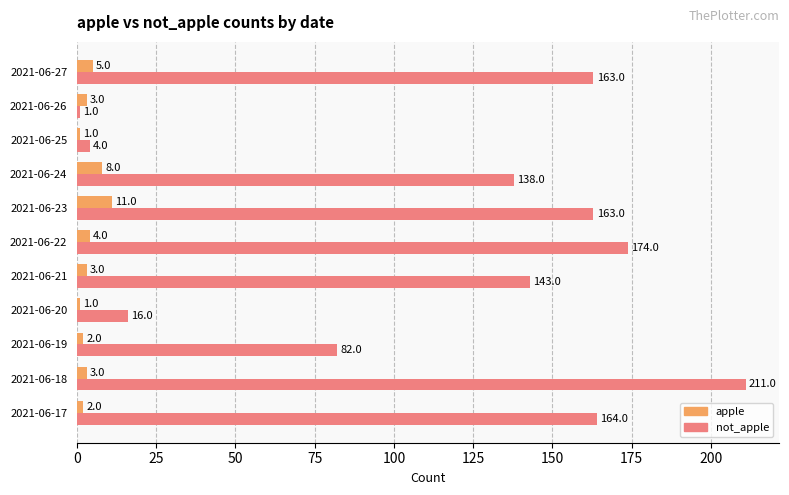

How many apple values are between 2 and 5?

7